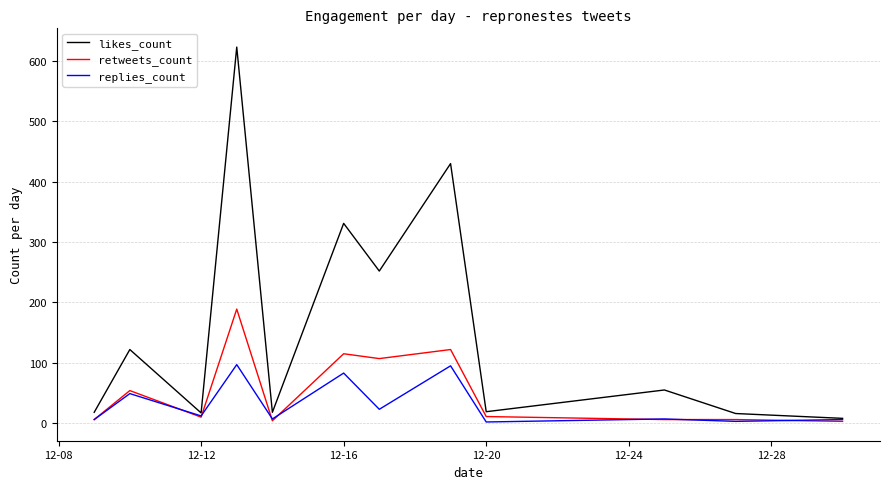

What is the greatest value displayed?

623